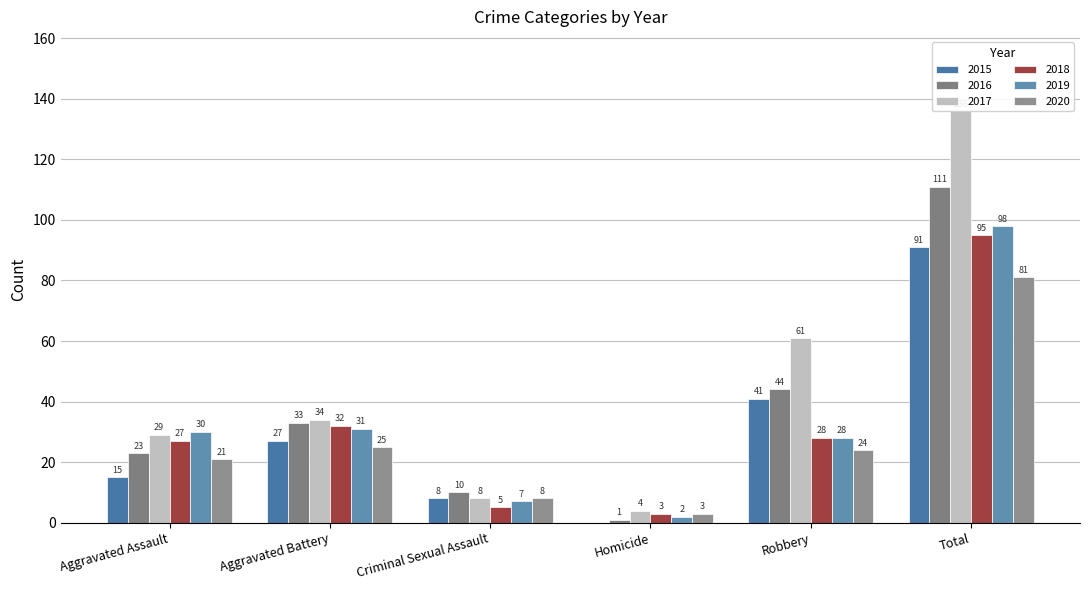

Rank the series at Aggravated Battery from highest to lowest value.

2017, 2016, 2018, 2019, 2015, 2020